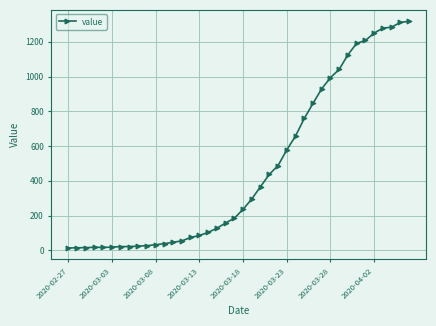

How many distinct data groups are displayed?

1